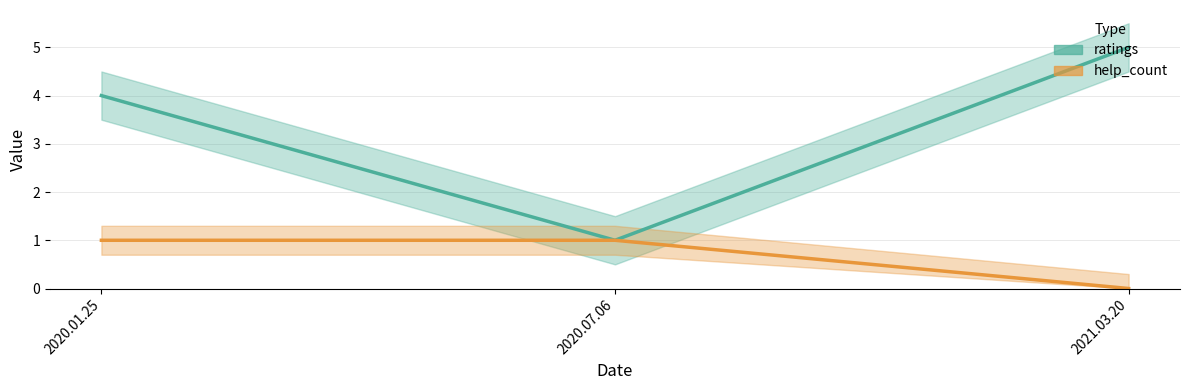

What is the maximum value shown in the chart?

5